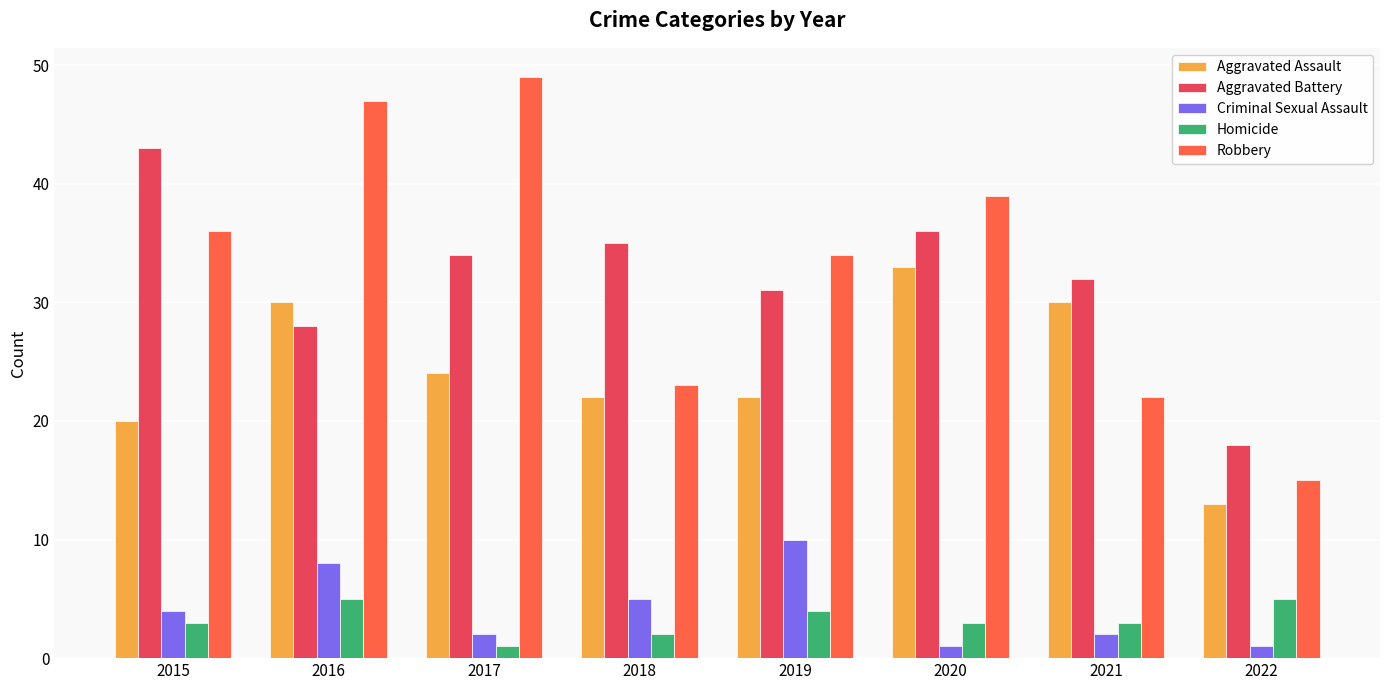

Count the Homicide values in the range 3 to 5.

6